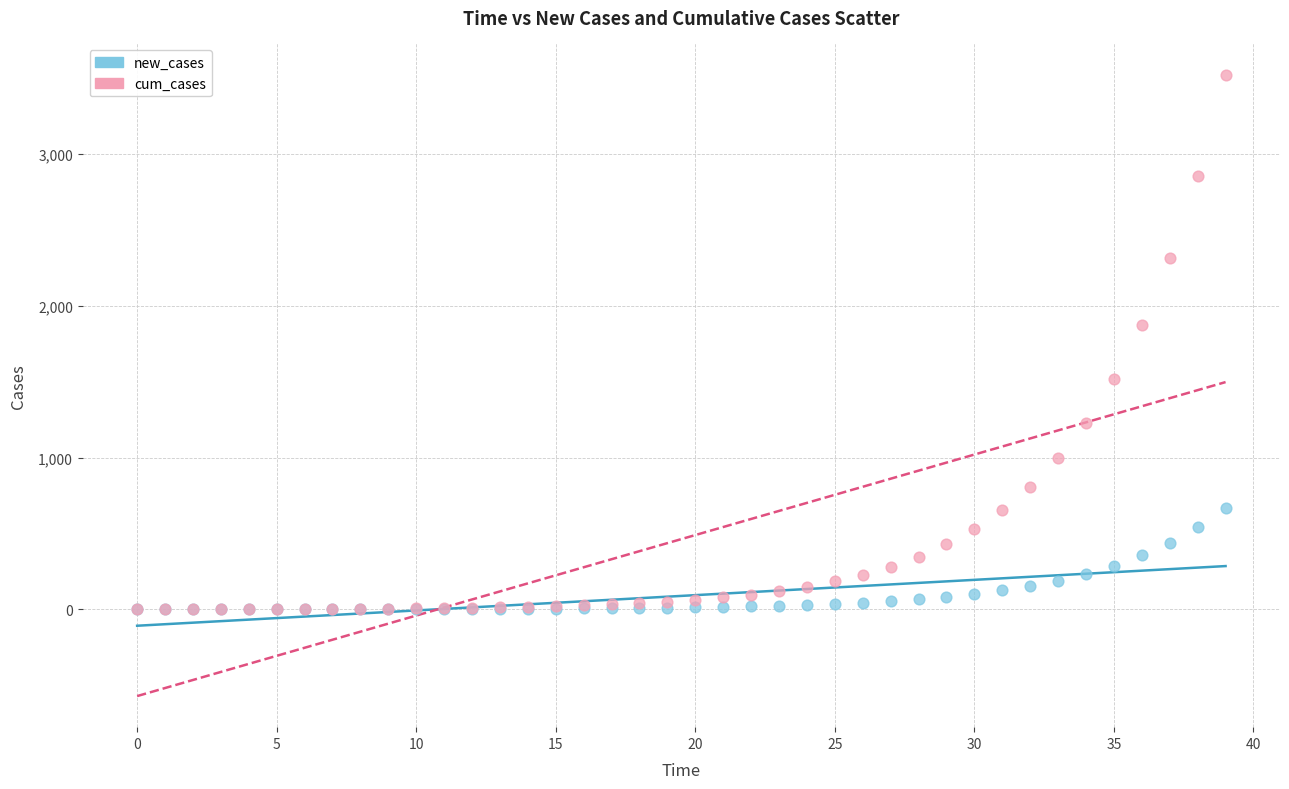

Which series has the widest spread of Y values?

cum_cases